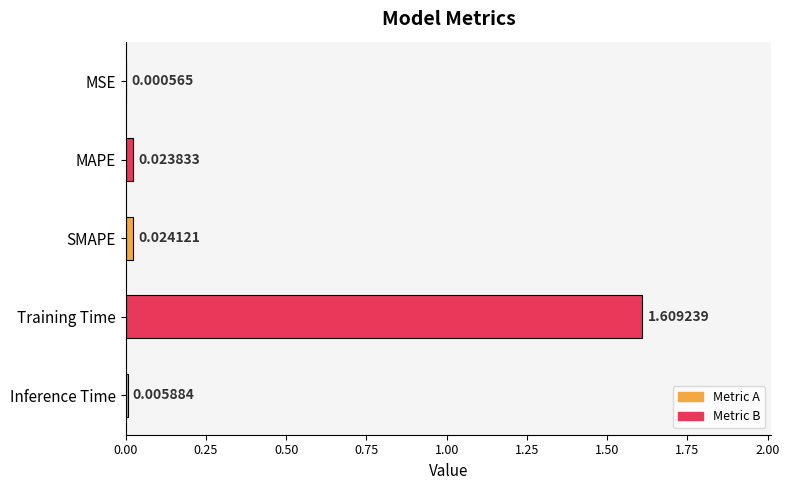

Which category has the highest value across all series?

Training Time